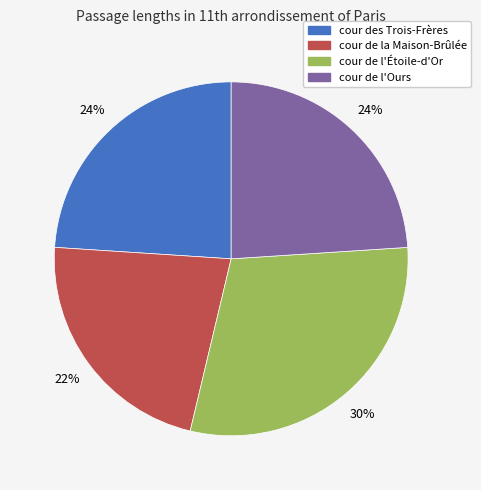

How many slices are in this pie chart?

4